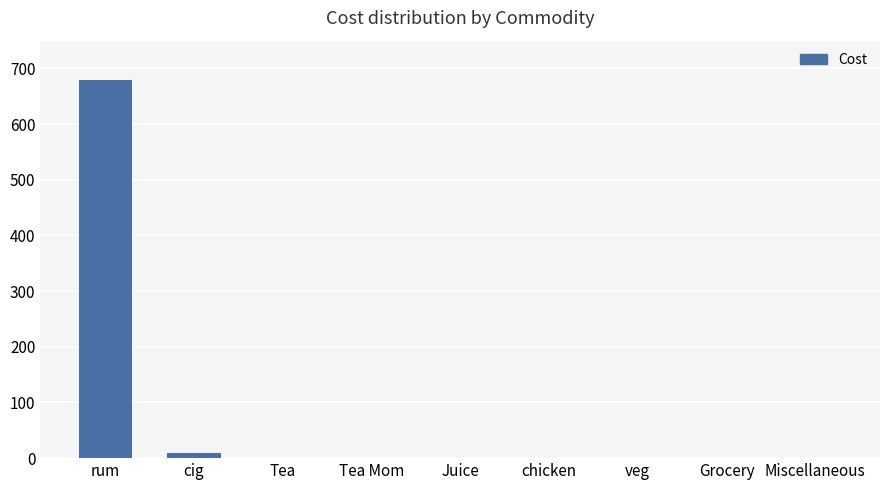

What is the maximum value shown in the chart?

680